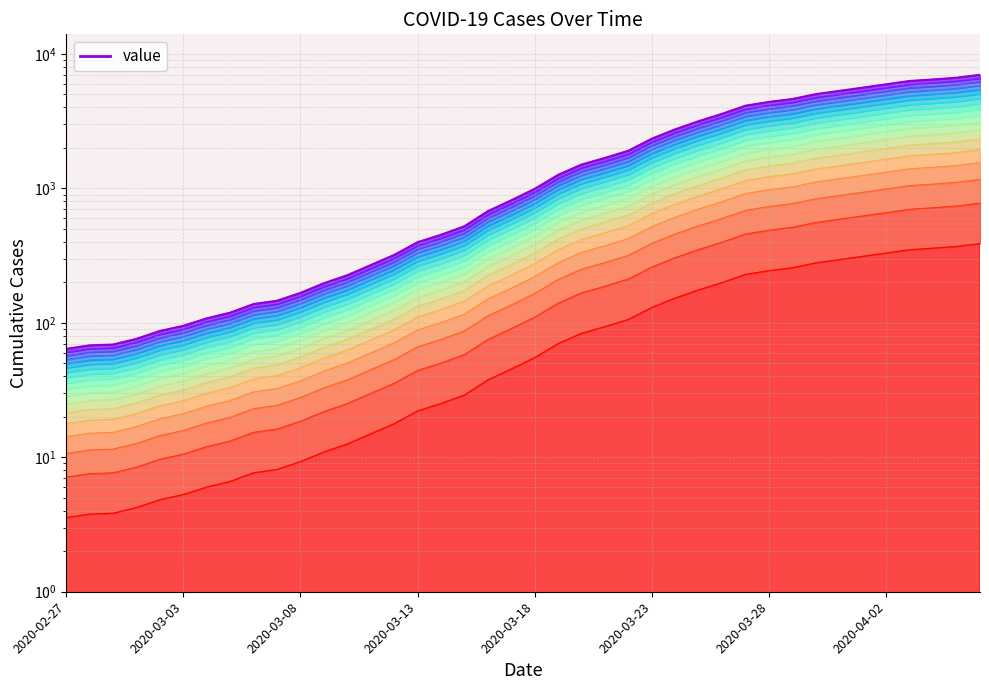

Between 9 and 19, which is larger?

19